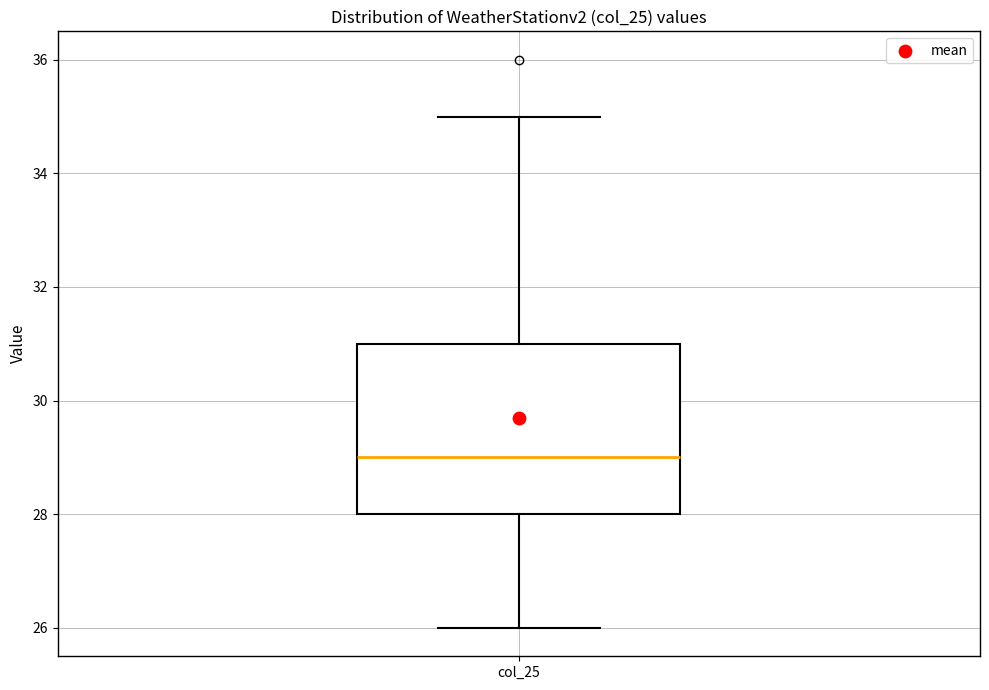

Transcribe this box plot: give where the median line is, the range the box spans, and where the two whiskers end, as read against the y-axis. The values are not printed on the chart, so give them approximately, as read against the axis.

median 29, box 28 to 31, whiskers 26 to 35